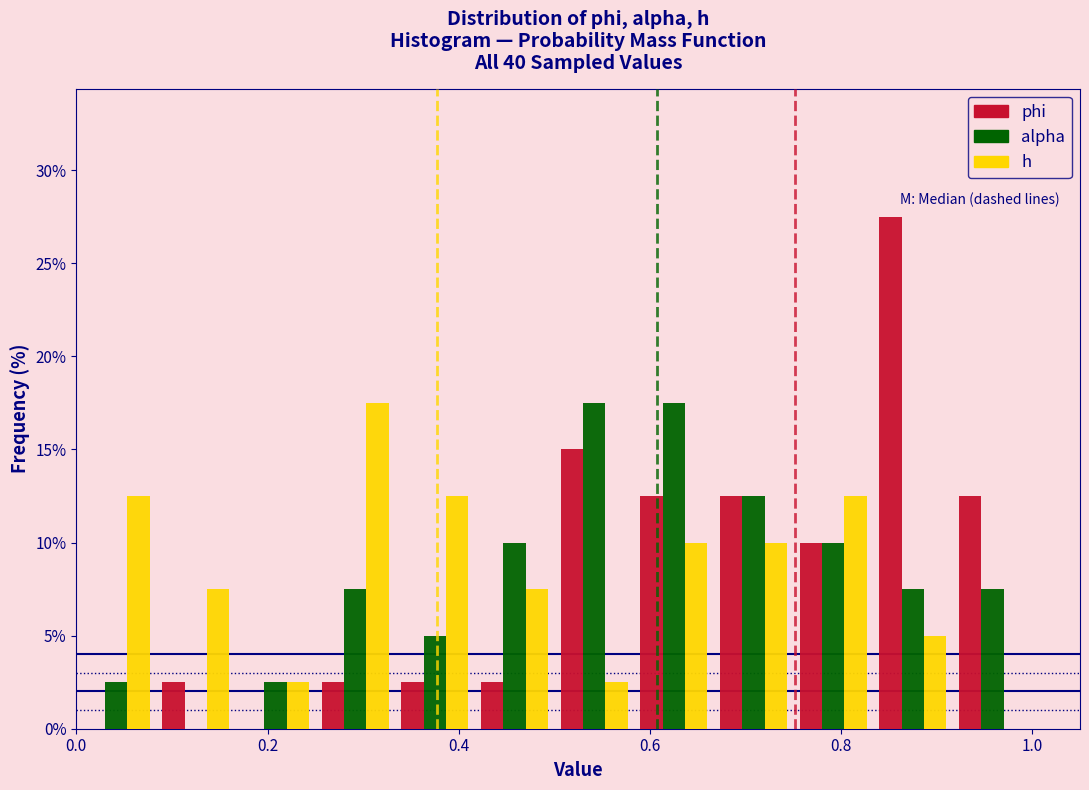

Reading left to right, transcribe this chart: for each range on the x-axis, give the height of each series' bar. Neither the bar edges nor the heights are printed on the chart, so give them approximately, as read against the axes.

0.00 to 0.08: phi=0	alpha=2.5	h=12.5
0.08 to 0.16: phi=2.5	alpha=0	h=7.5
0.16 to 0.26: phi=0	alpha=2.5	h=2.5
0.26 to 0.34: phi=2.5	alpha=7.5	h=17.5
0.34 to 0.42: phi=2.5	alpha=5.0	h=12.5
0.42 to 0.50: phi=2.5	alpha=10.0	h=7.5
0.50 to 0.58: phi=15.0	alpha=17.5	h=2.5
0.58 to 0.66: phi=12.5	alpha=17.5	h=10.0
0.66 to 0.76: phi=12.5	alpha=12.5	h=10.0
0.76 to 0.84: phi=10.0	alpha=10.0	h=12.5
0.84 to 0.92: phi=27.5	alpha=7.5	h=5.0
0.92 to 1.00: phi=12.5	alpha=7.5	h=0